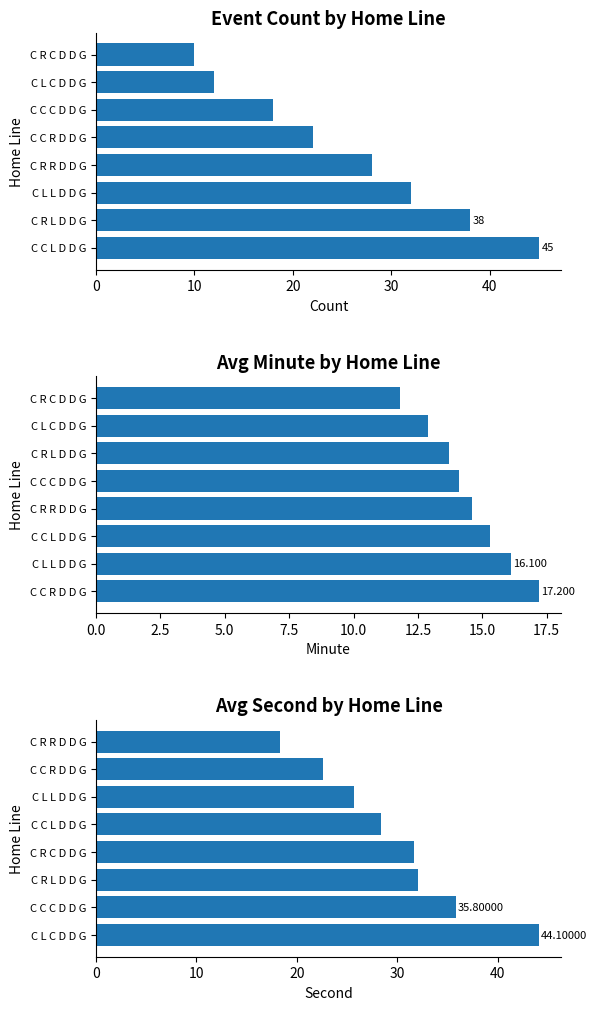

Reading right to left, list all the values displayed in this chart.

Event Count: 10.0	12.0	18.0	22.0	28.0	32.0	38.0	45.0
Avg Minute: 11.8	12.9	13.7	14.1	14.6	15.3	16.1	17.2
Avg Second: 18.3	22.6	25.7	28.4	31.7	32.1	35.8	44.1